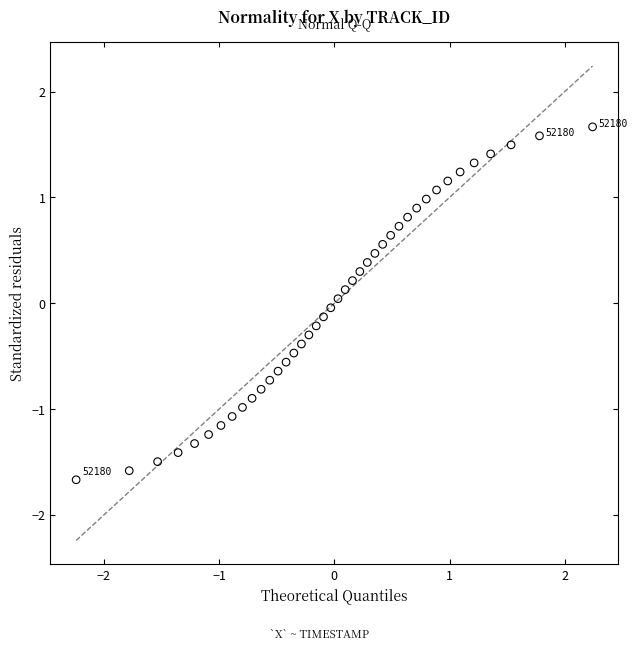

What is the range of Y values (max minus min)?

3.3